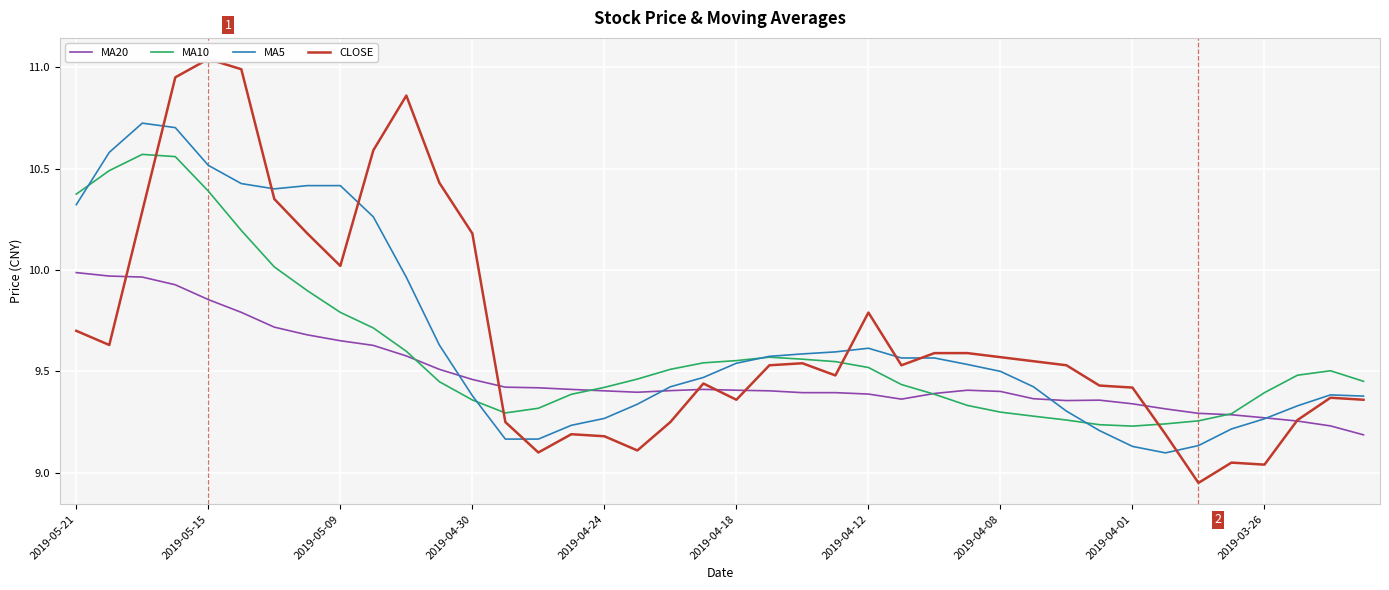

What is the sum of all MA10 values?

384.2